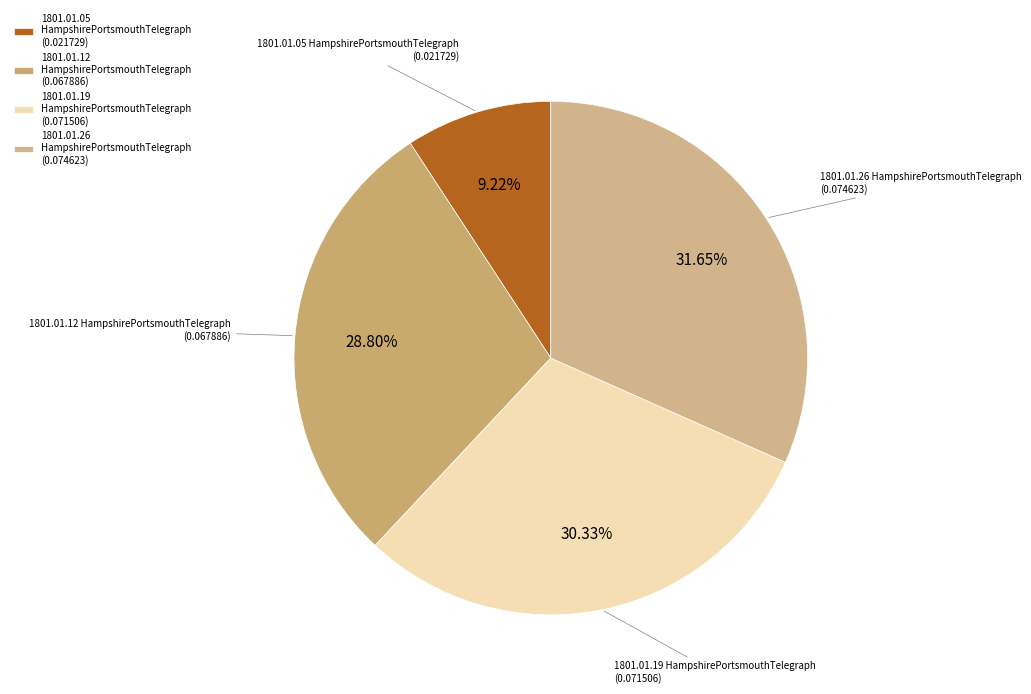

Is there a majority slice in this chart?

No